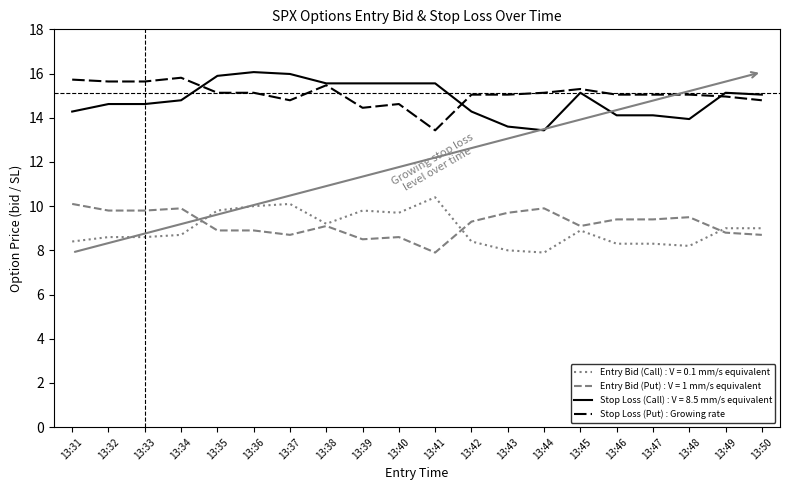

What is the total value across all series at 13:45?

48.4